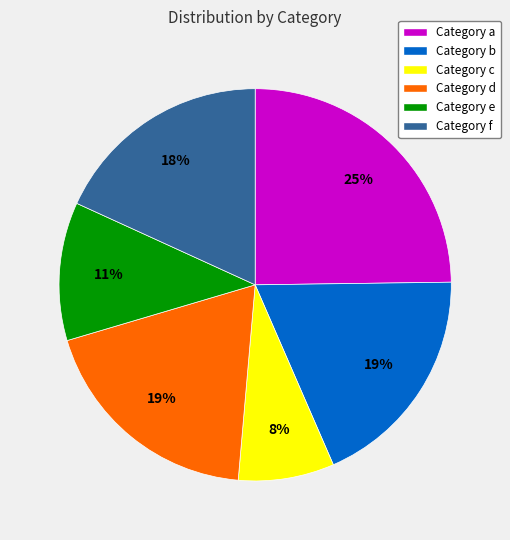

Which has a higher value, Category d or Category c?

Category d